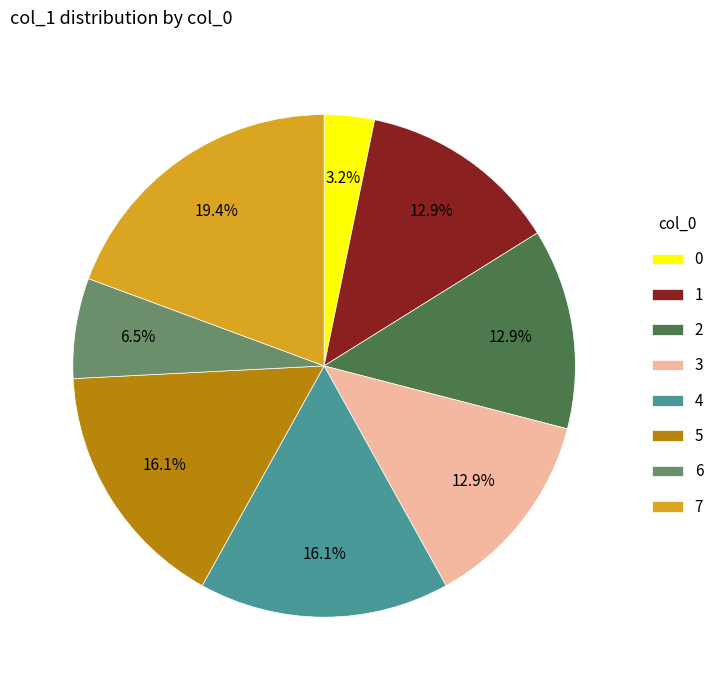

To the nearest percent, what is the difference between the largest and smallest slice percentages?

16%